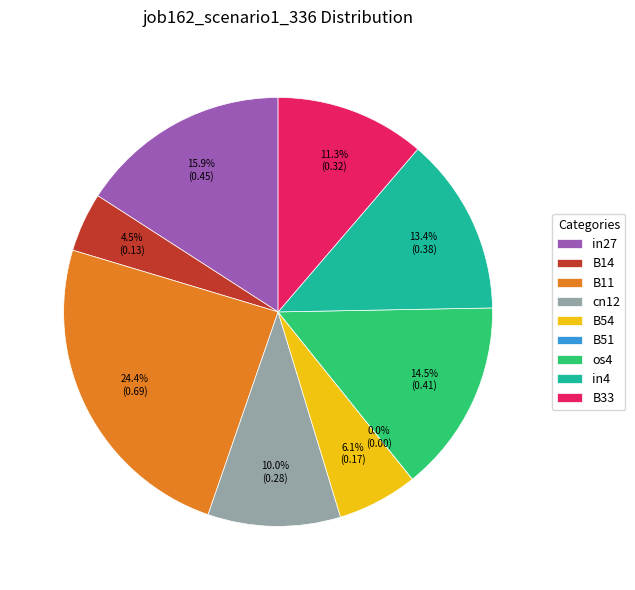

To the nearest percent, what is the difference between the B54 and B51 slice percentages?

6%